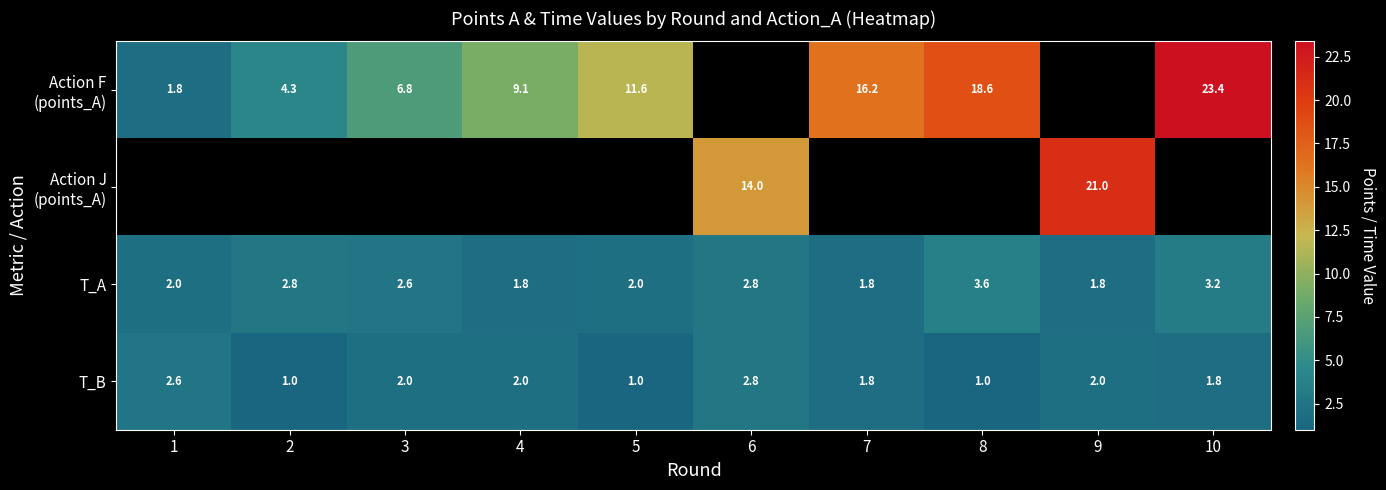

At which category does the chart reach its minimum across all series?

2